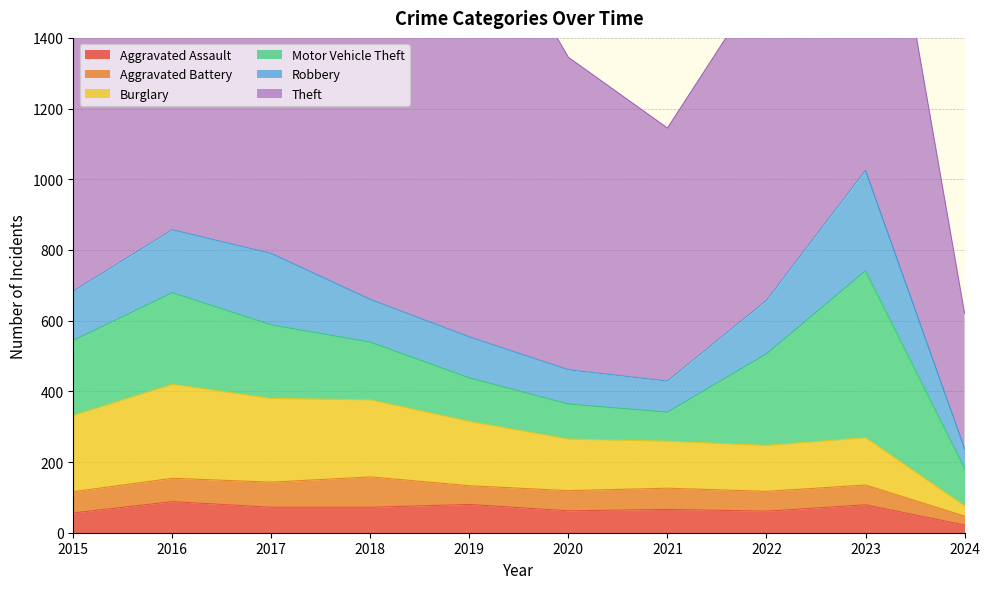

At which category does the chart reach its minimum across all series?

2024